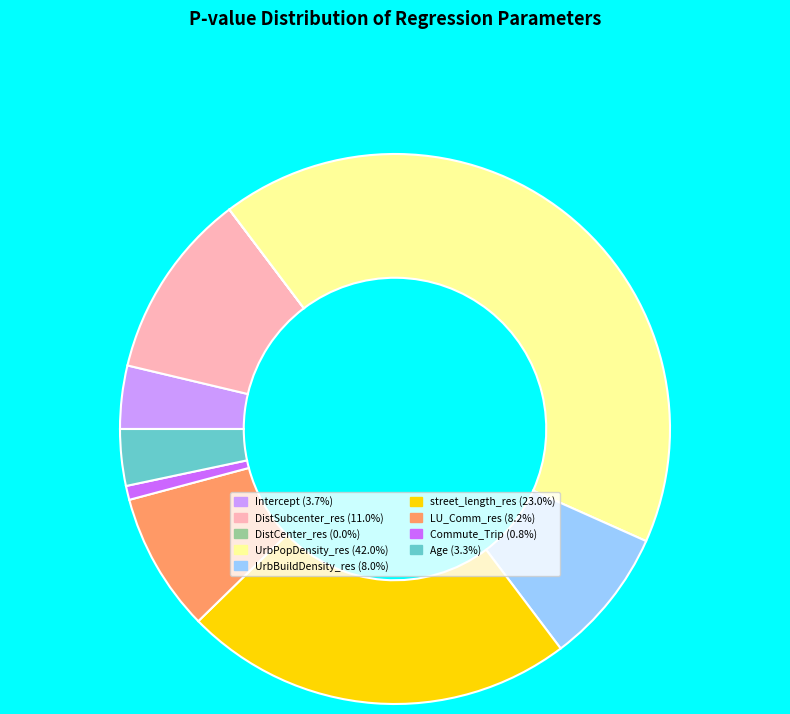

Which slice is the largest?

UrbPopDensity_res